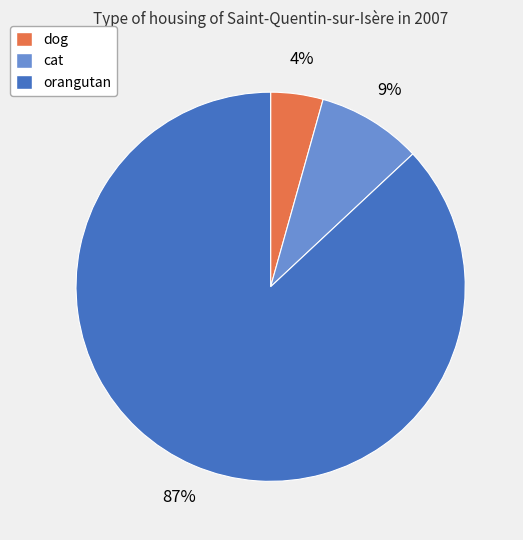

Between dog and orangutan, which is larger?

orangutan